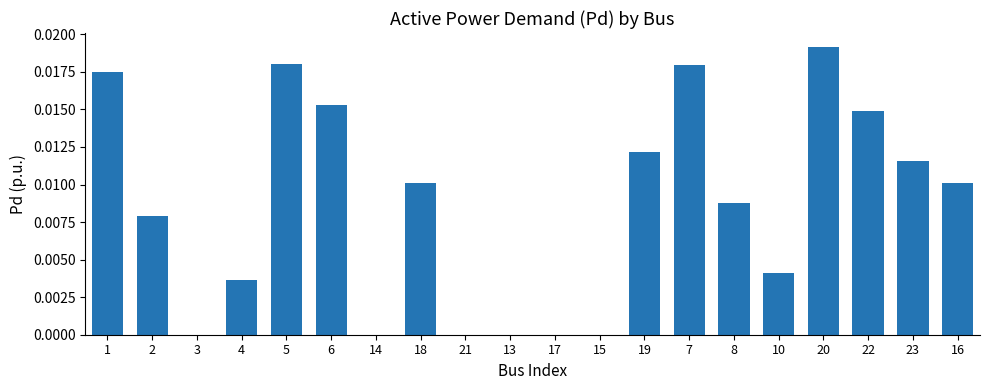

The chart shows a value of 0.0 at 22. True or false?

True